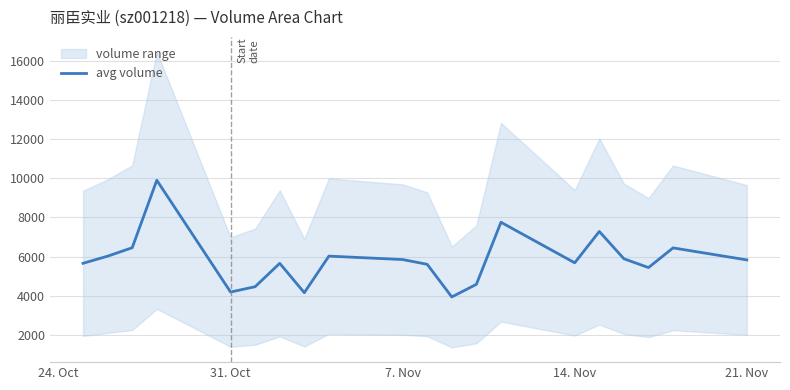

What is the minimum value for avg volume?

3935.0